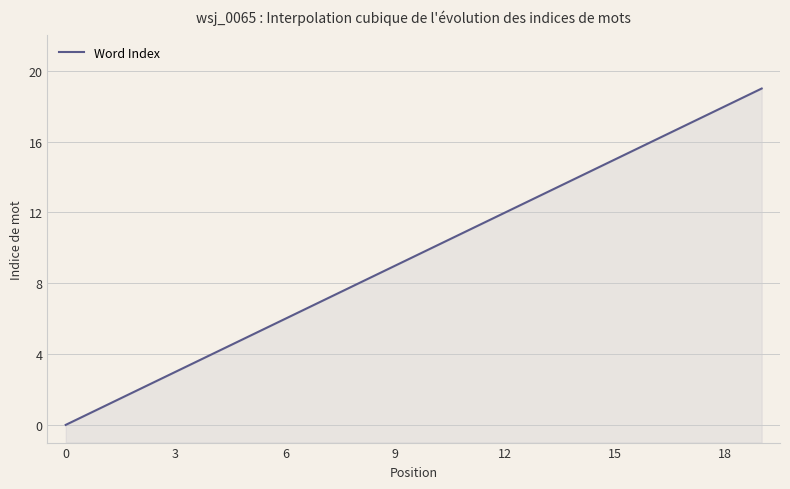

Reading left to right, transcribe all the data shown in this chart.

0=0	1=1	2=2	3=3	4=4	5=5	6=6	7=7	8=8	9=9	10=10	11=11	12=12	13=13	14=14	15=15	16=16	17=17	18=18	19=19